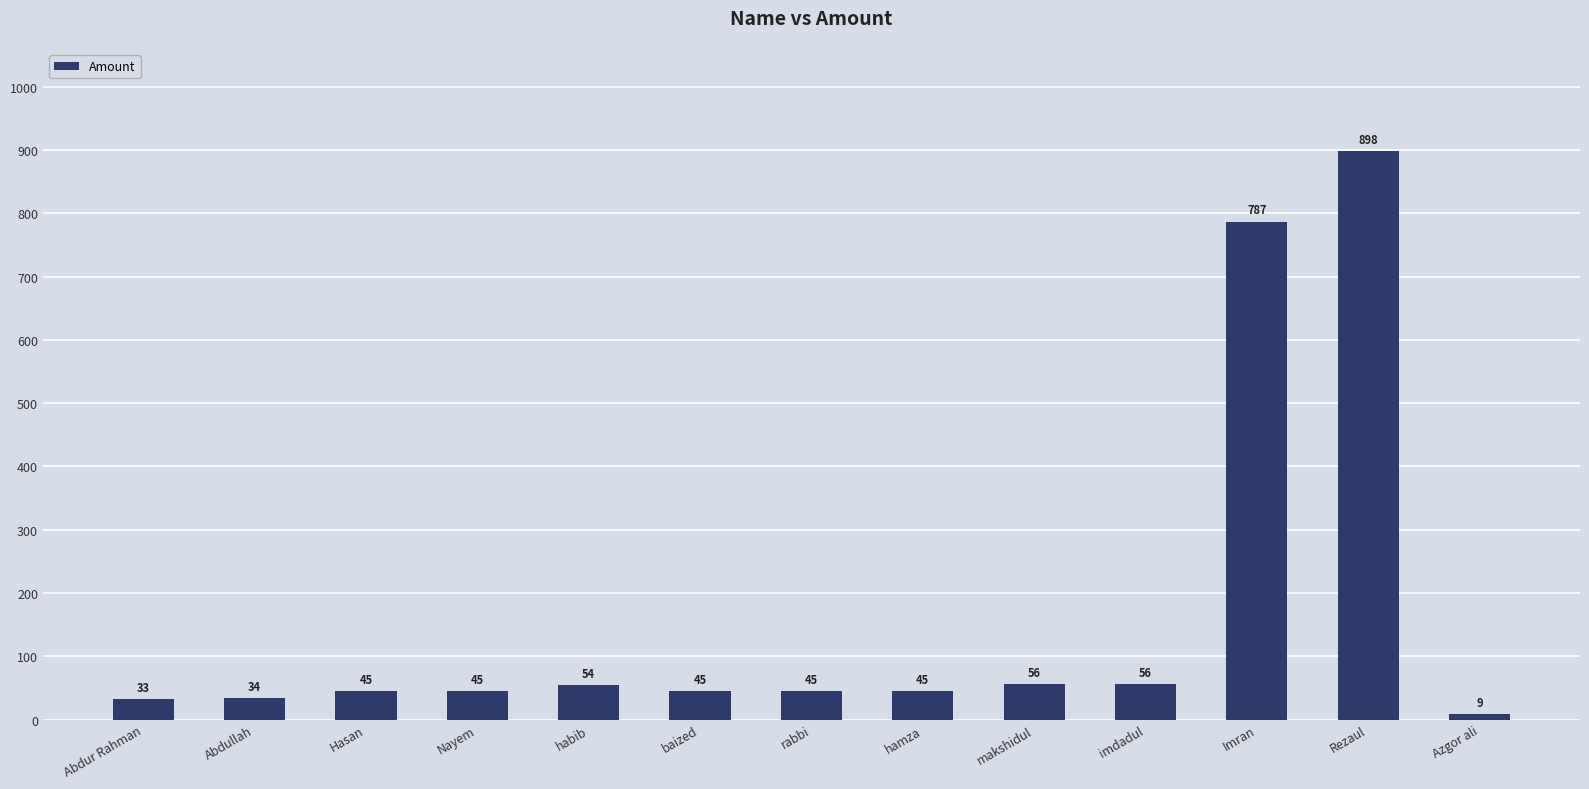

What is the difference between the maximum and minimum values?

889